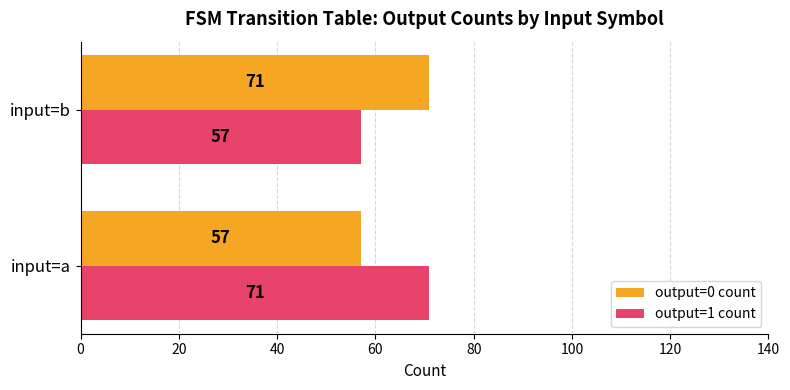

At input=b, list the series in order from smallest to largest.

output=1 count, output=0 count